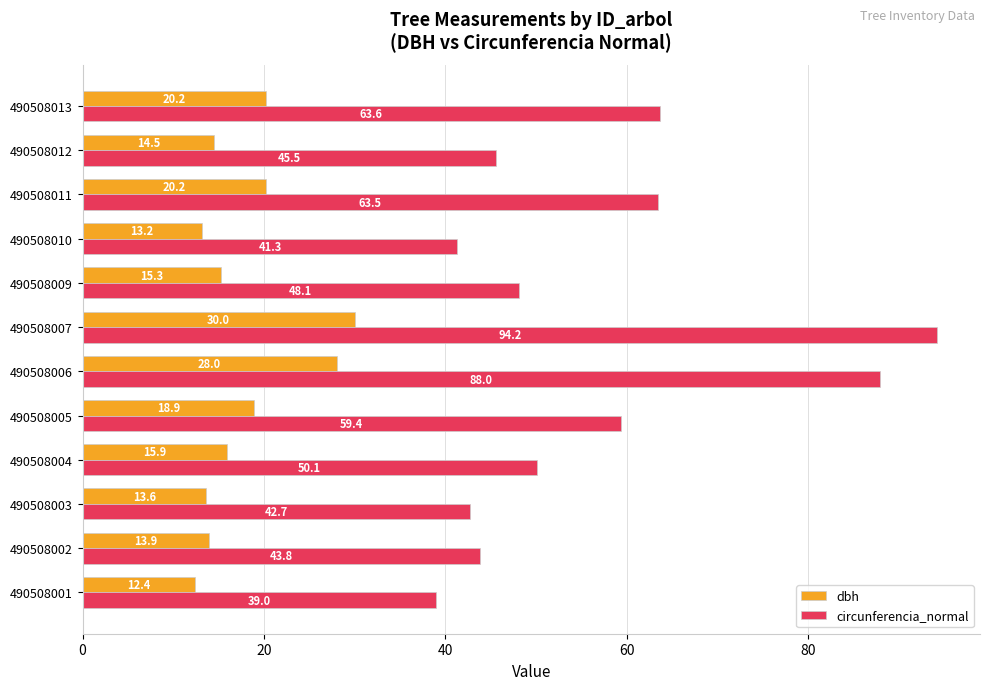

How many values in the dbh series are below 15?

5